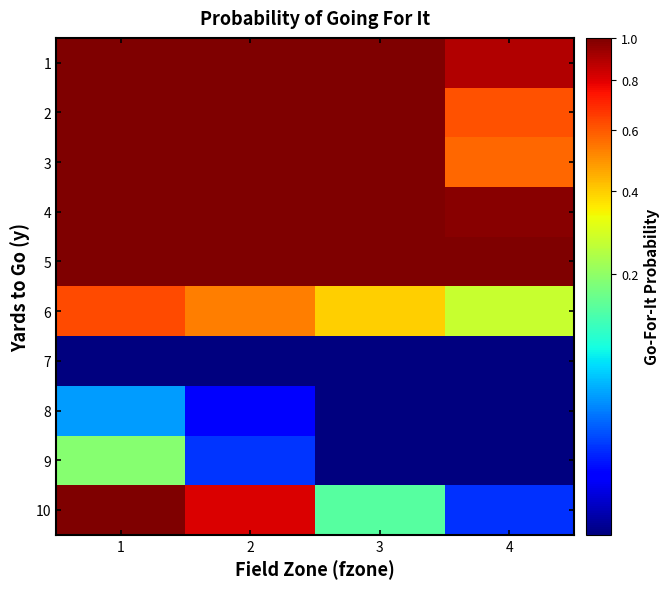

What is the greatest value displayed?

1.0